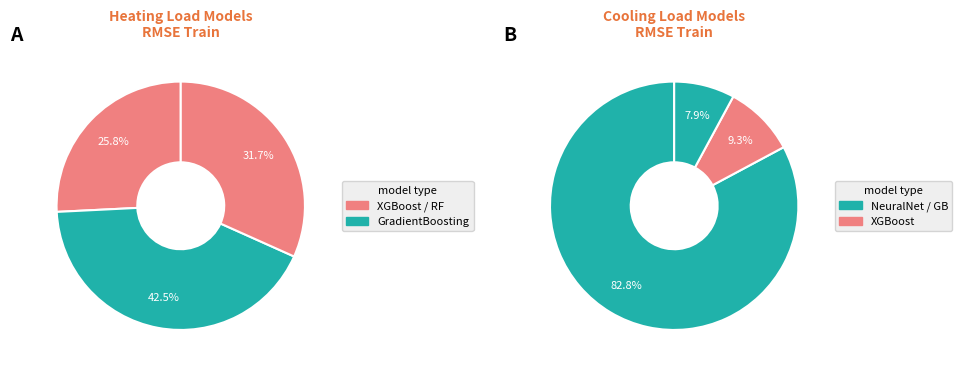

To the nearest percent, what percentage of the pie is XGBoost_otimizado (Cooling)?

8%